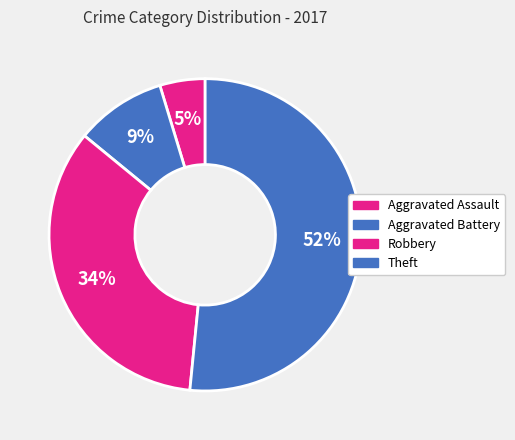

To the nearest percent, what portion does Robbery represent?

34%